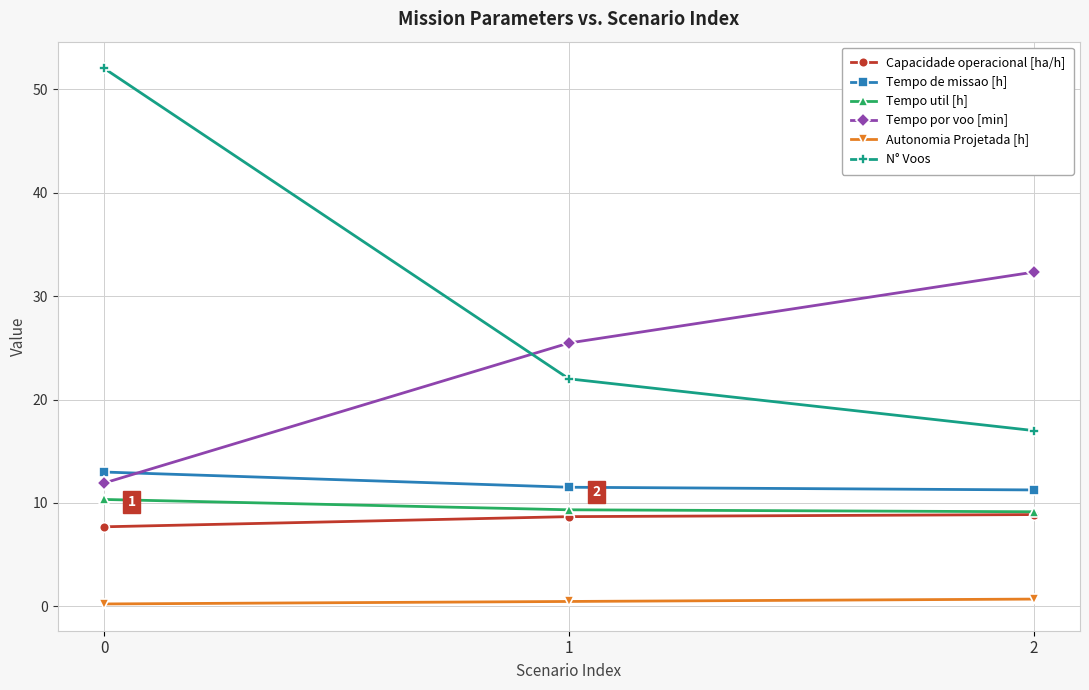

Is it true that N° Voos equals 17.0 at 2?

True